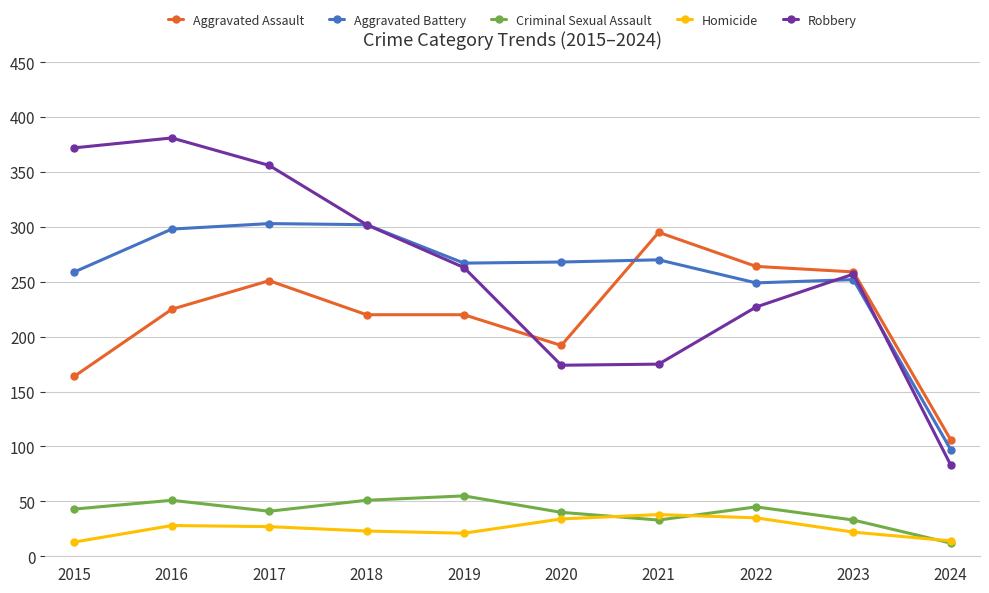

Which series has the largest range (max minus min)?

Robbery